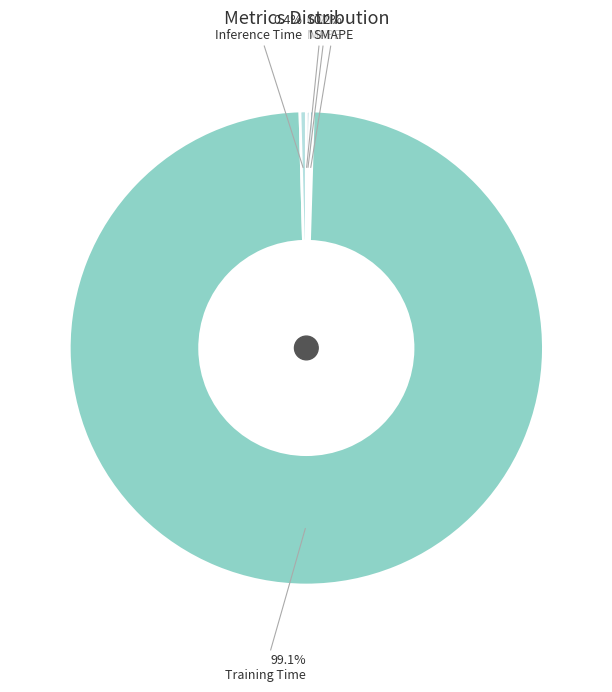

Does any single category account for the majority?

Yes